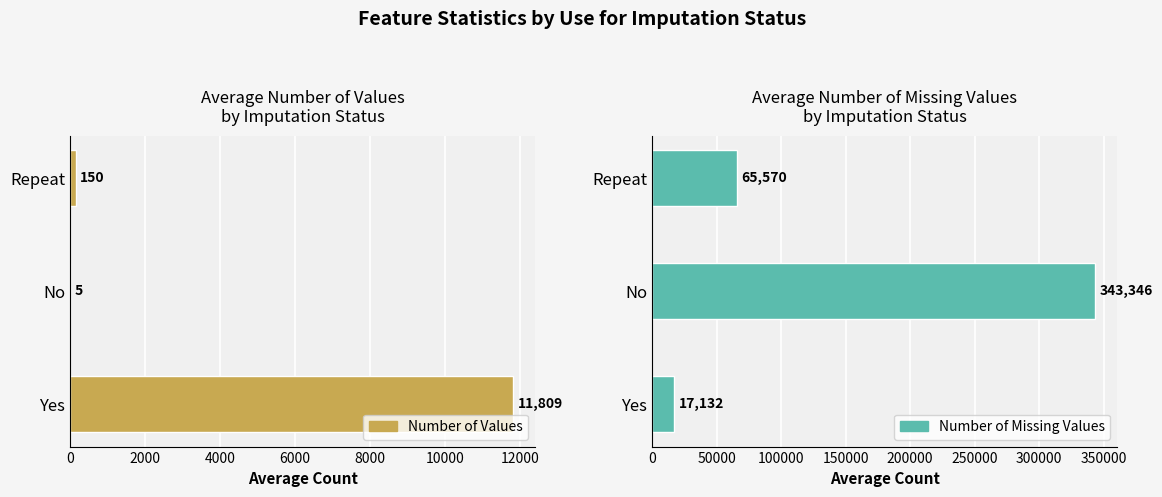

Between No and Repeat, which series saw the biggest shift?

Number of Missing Values